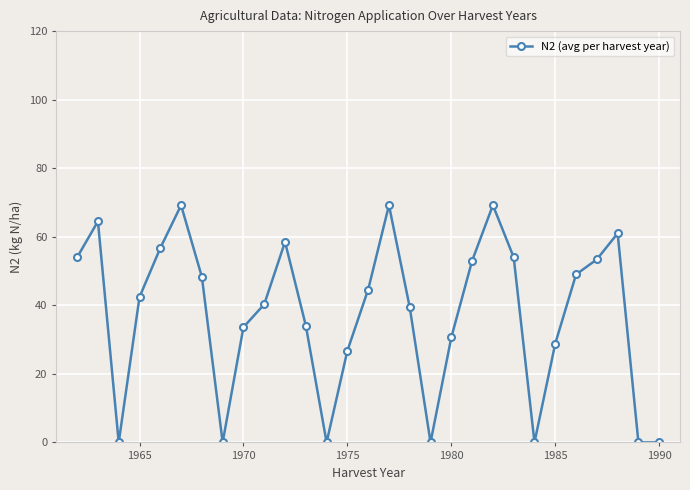

What is the maximum value shown in the chart?

69.2